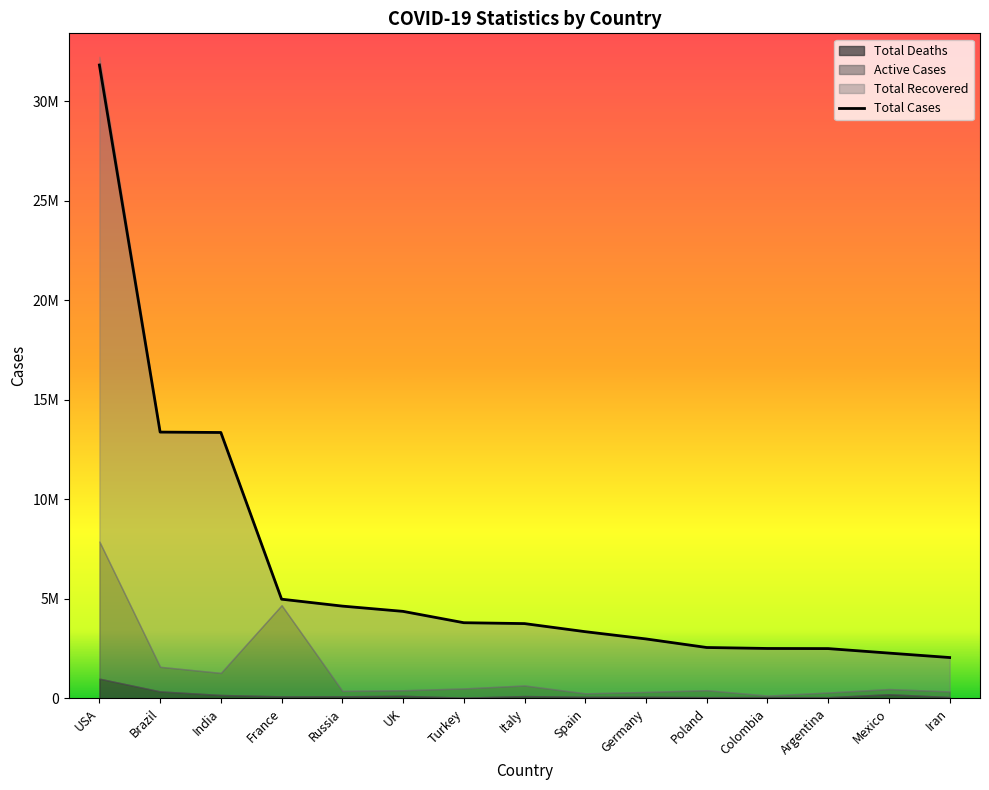

At which category does Total Deaths reach its first local peak?

UK